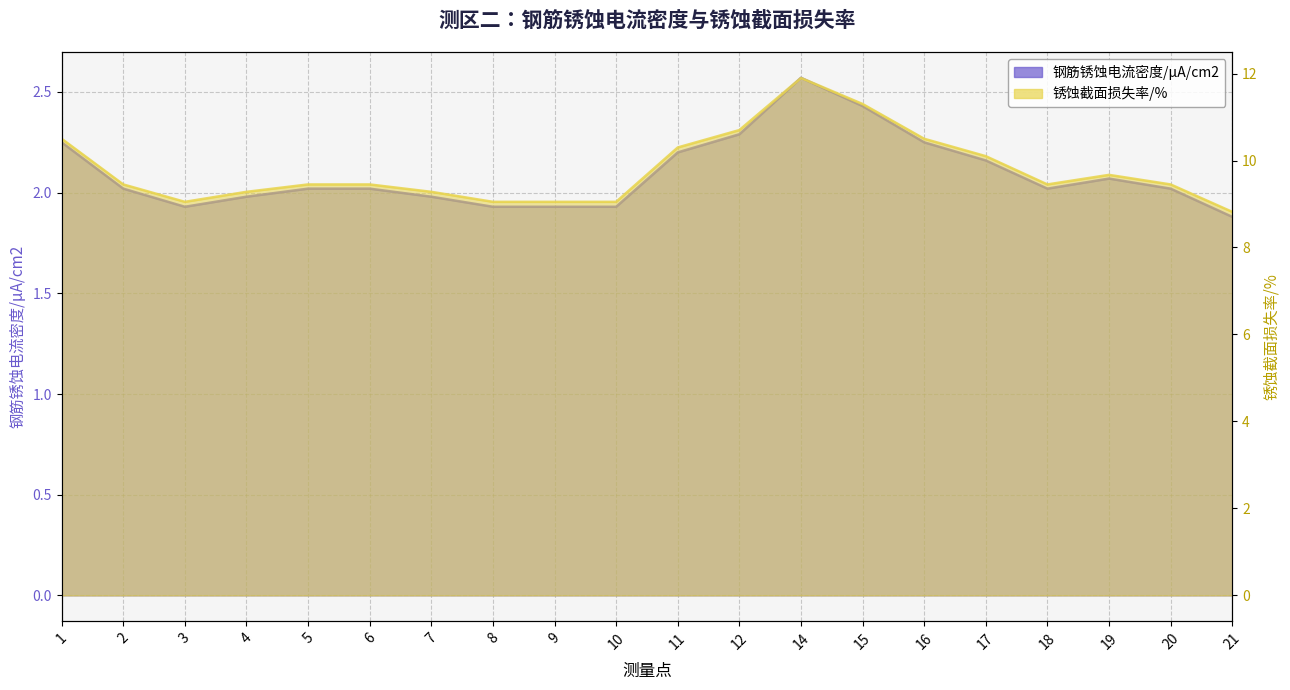

What is the total value across all series at 19?

11.7